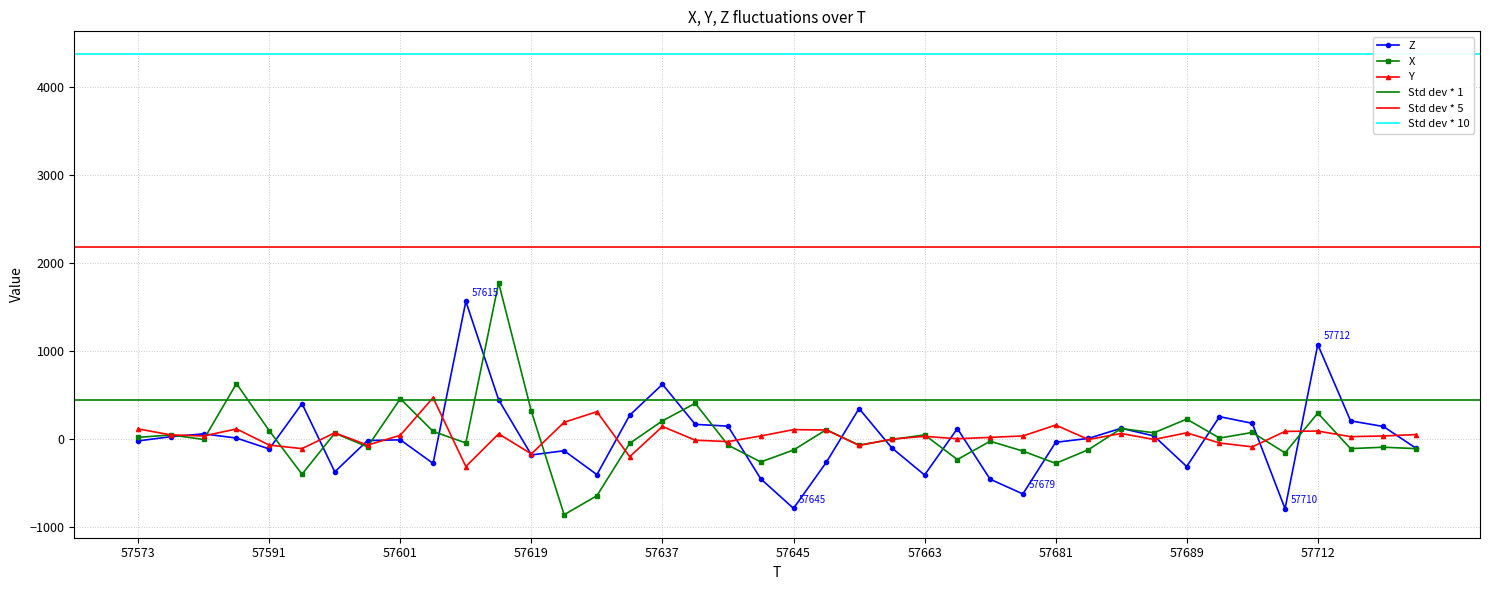

How many positive values does the Y series have?

25